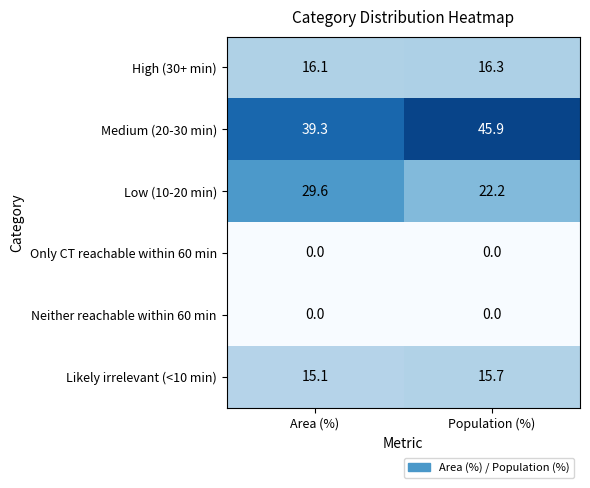

What is the total value across all series at Area (%)?

100.1